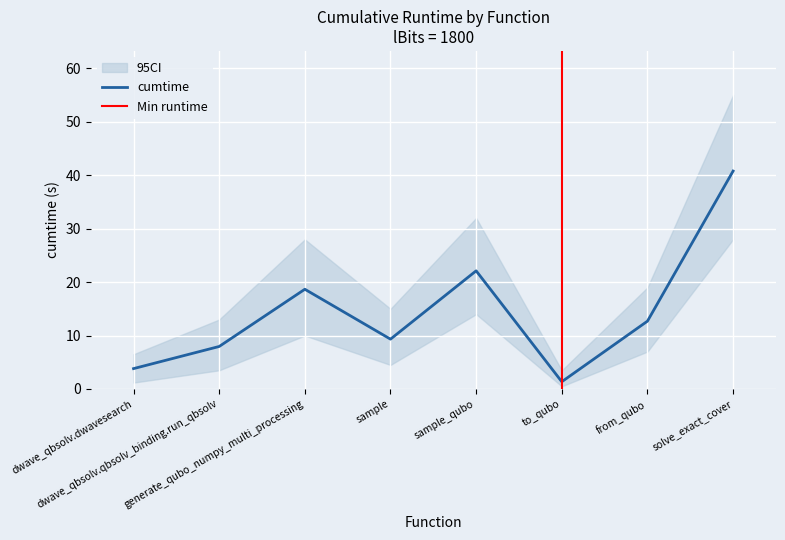

Where is the data nearest to the value 21?

sample_qubo